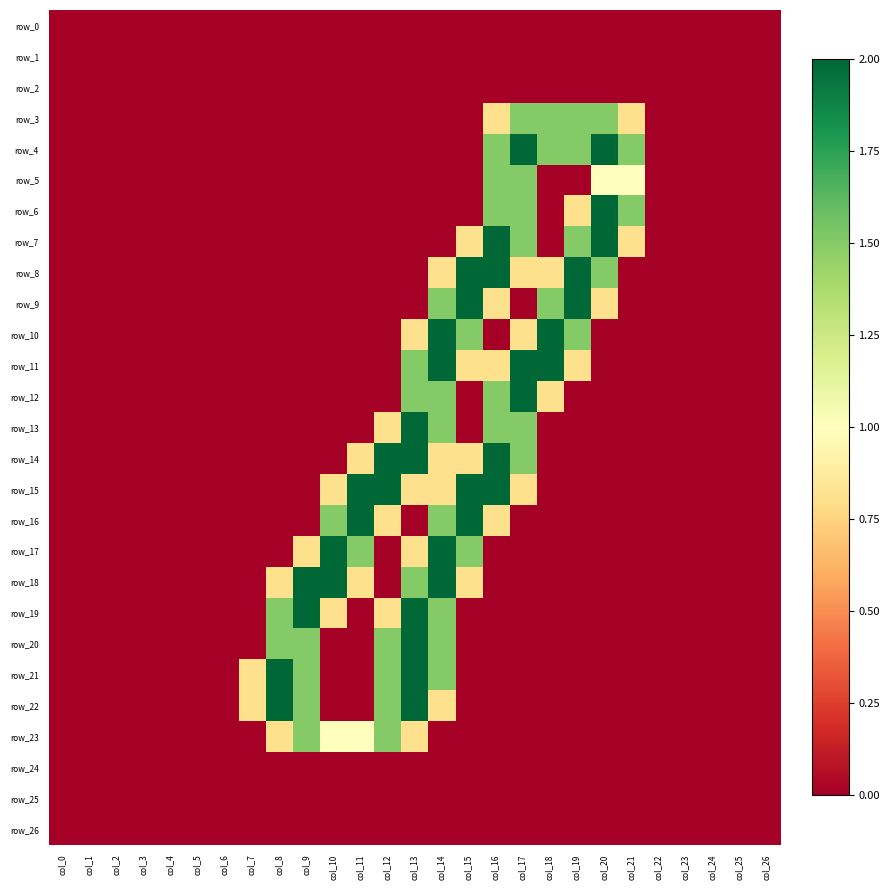

Between col_10 and col_20, which series saw the biggest shift?

row_4